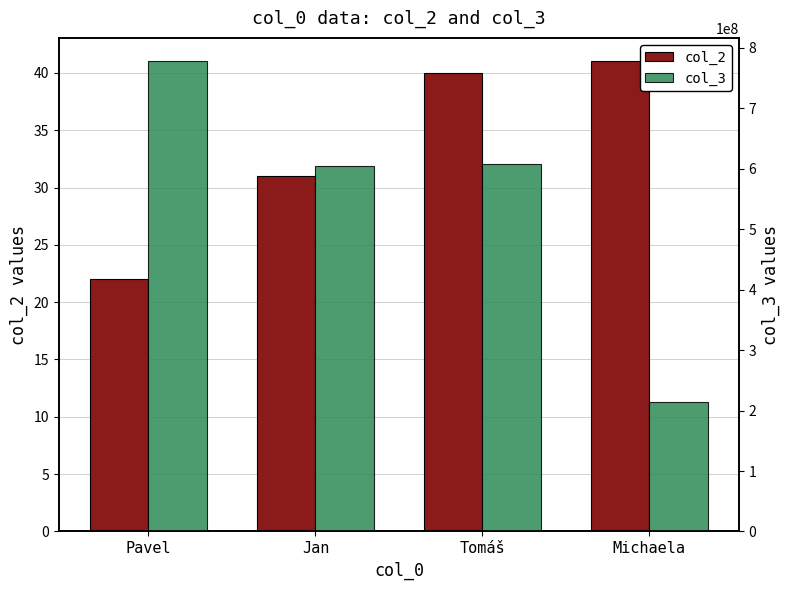

At which category is the sum across all series the highest?

Pavel